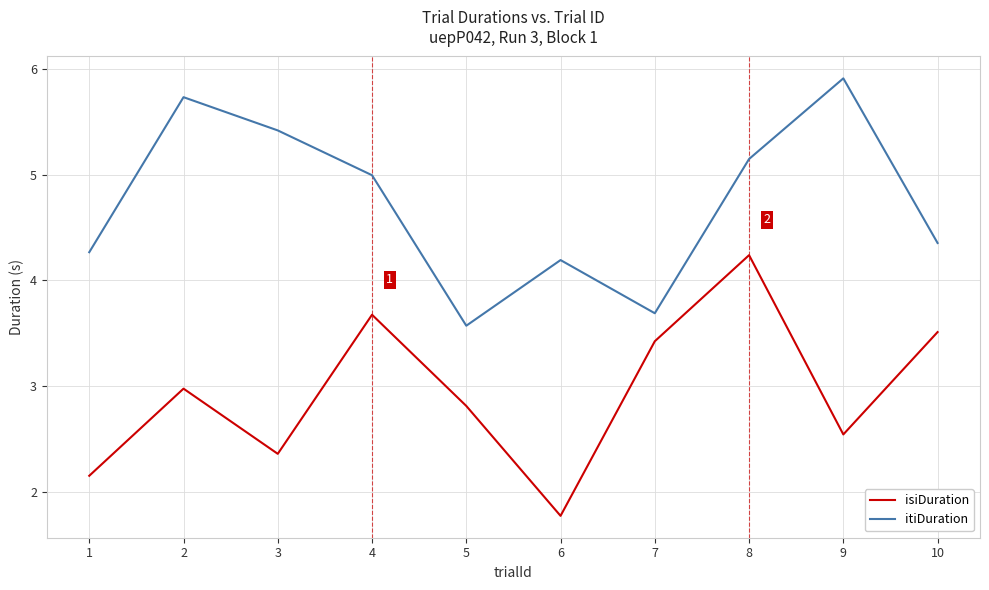

What is the spread (max minus min) of values at 8?

0.9